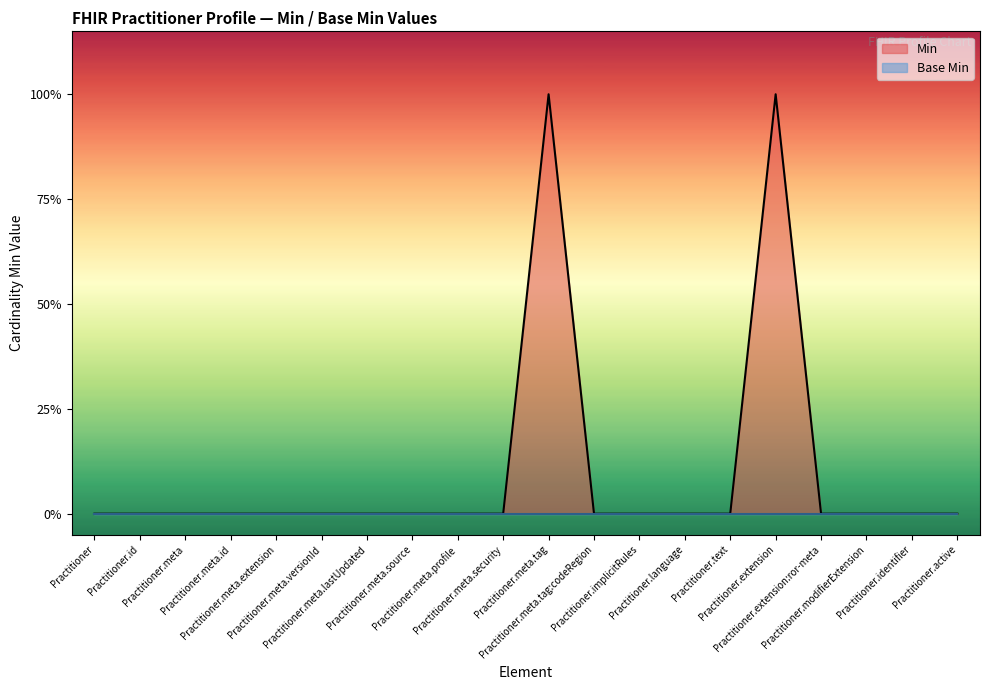

What is the label of the 15th point from the left?

Practitioner.text